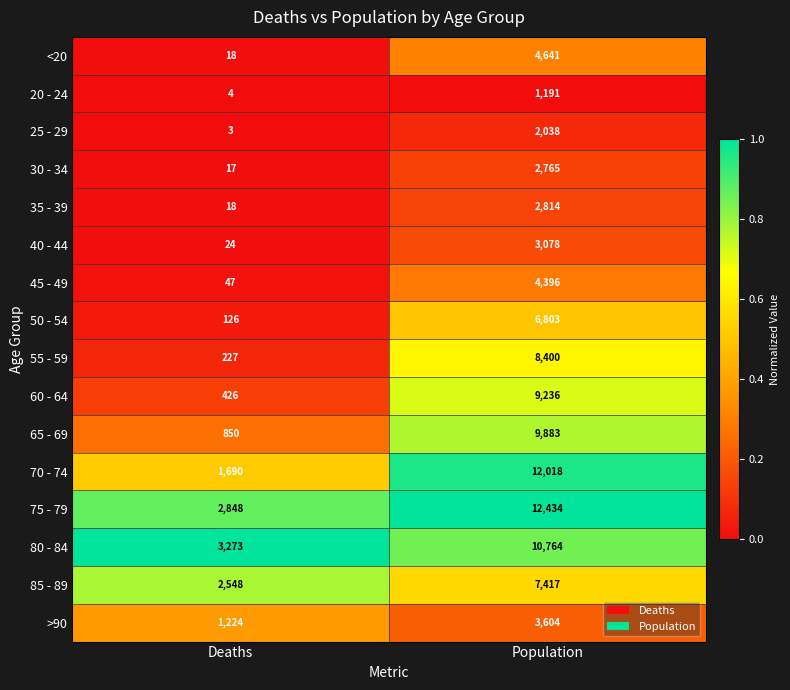

Which series changed the most between Deaths and Population?

70 - 74